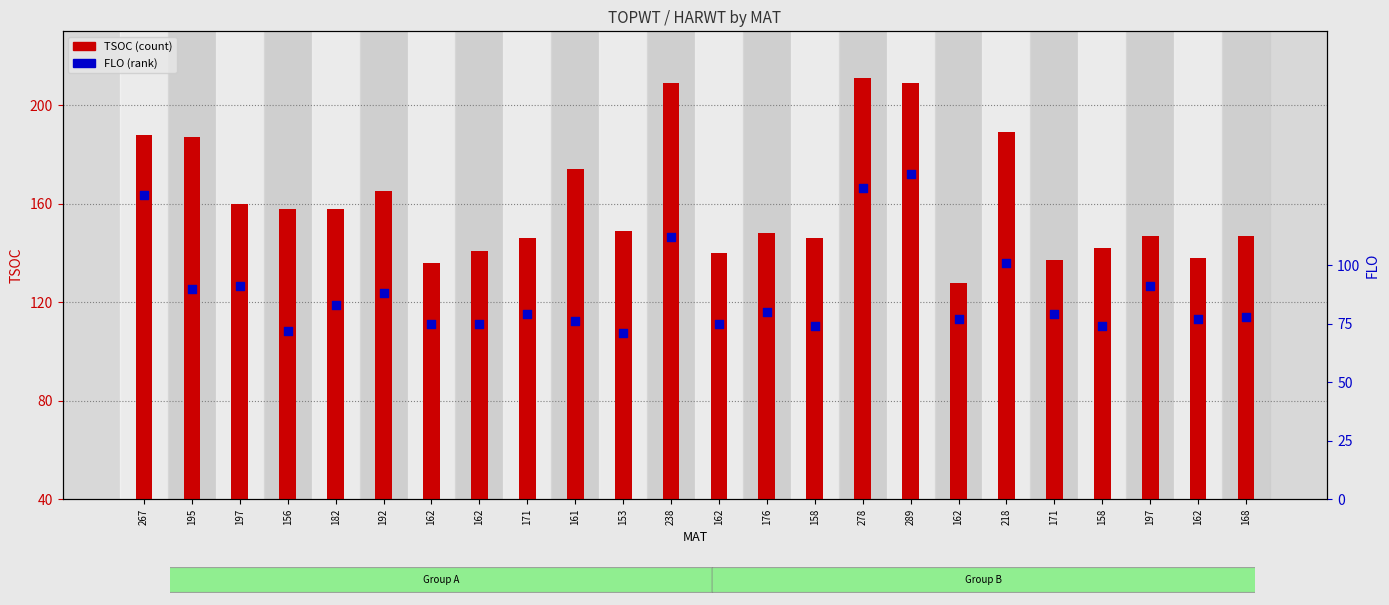

Which series contains the highest Y value?

TSOC